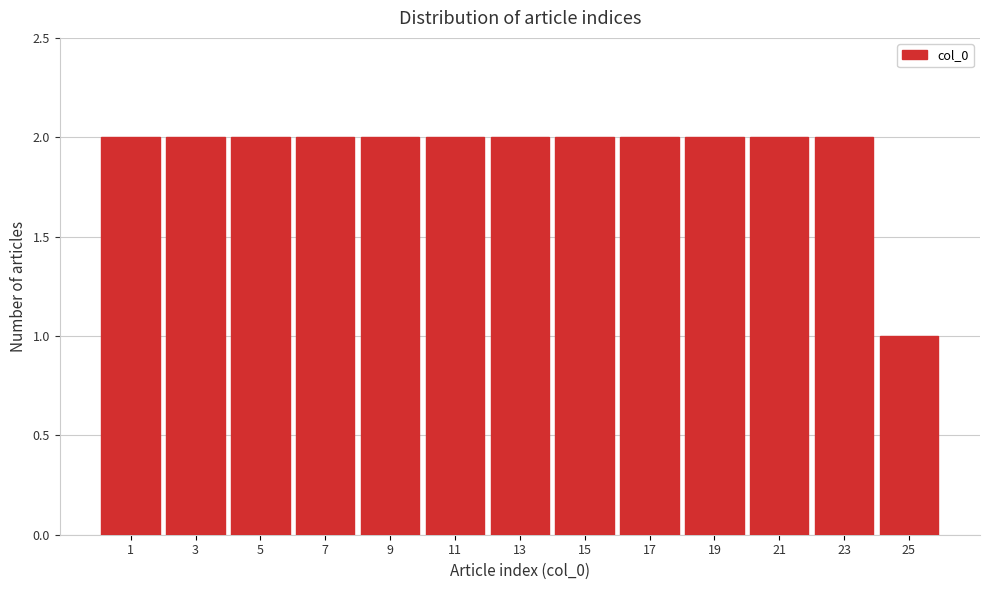

Reading left to right, transcribe all the data shown in this chart.

1=2	3=2	5=2	7=2	9=2	11=2	13=2	15=2	17=2	19=2	21=2	23=2	25=1